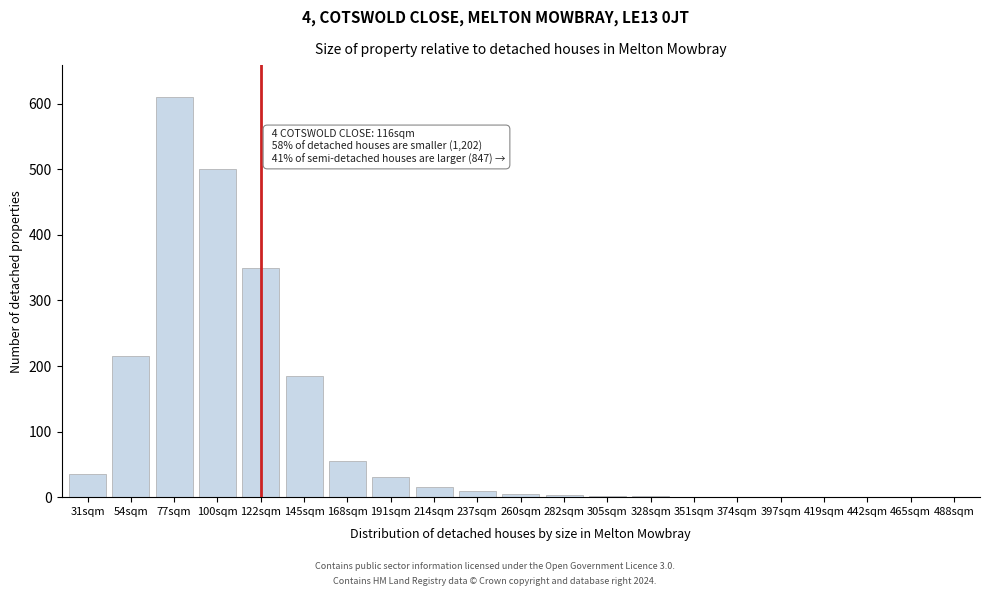

What is the sum of all values?

2021